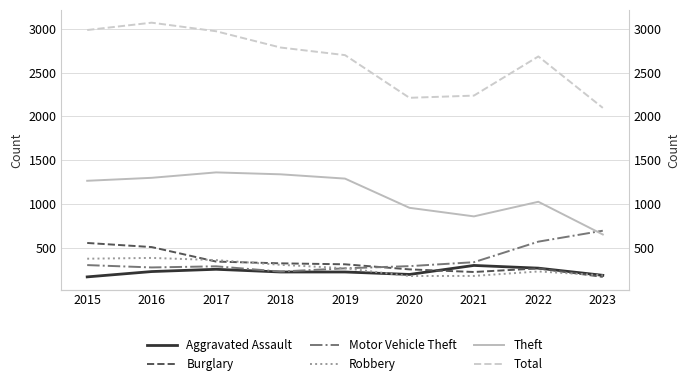

True or false: Aggravated Assault and Total intersect in this chart.

False